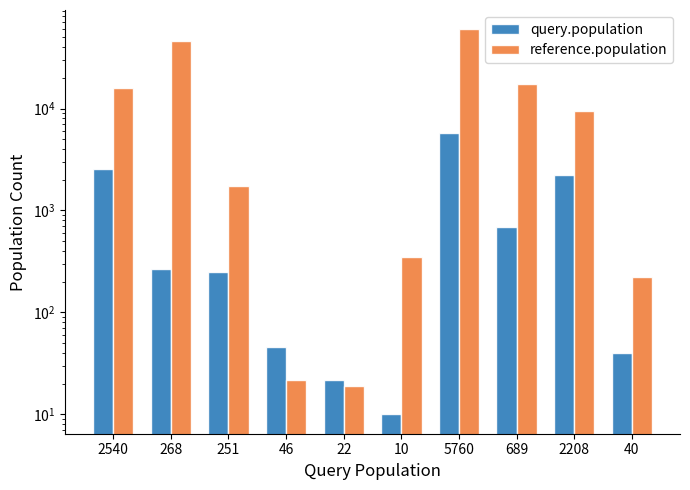

Reading right to left, what are all the values shown in this chart?

query.population: 40	2208	689	5760	10	22	46	251	268	2540
reference.population: 224	9414	17271	59866	348	19	22	1747	45587	16030